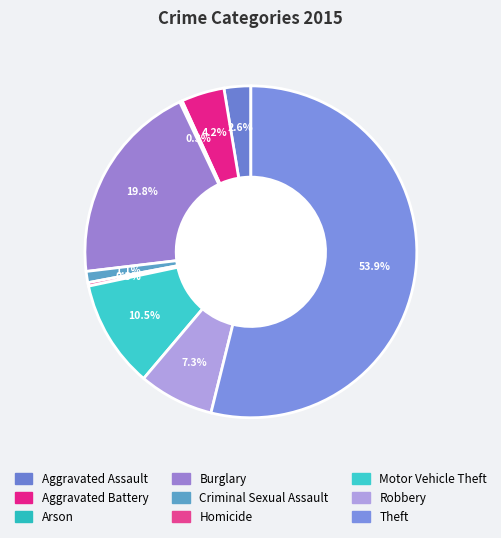

Approximately how many times larger is the value at Arson compared to Criminal Sexual Assault?

0.2